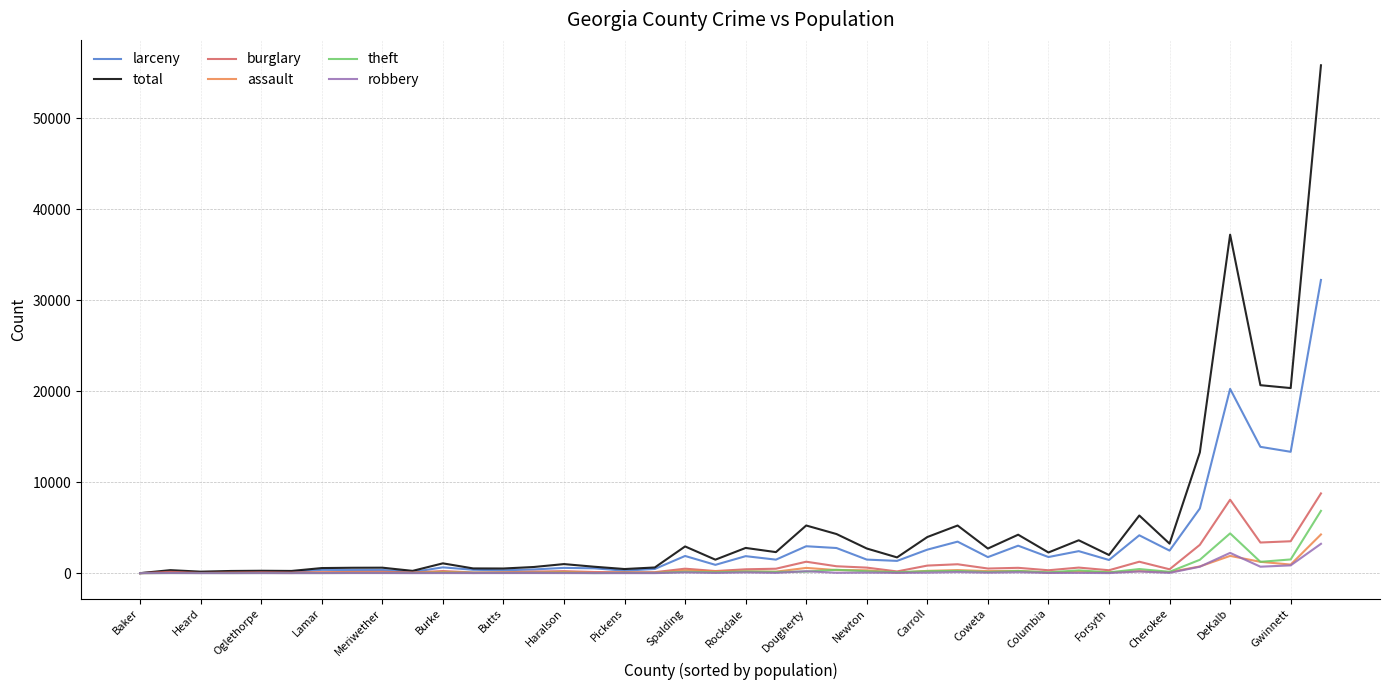

At how many categories does at least one series exceed 10310?

5